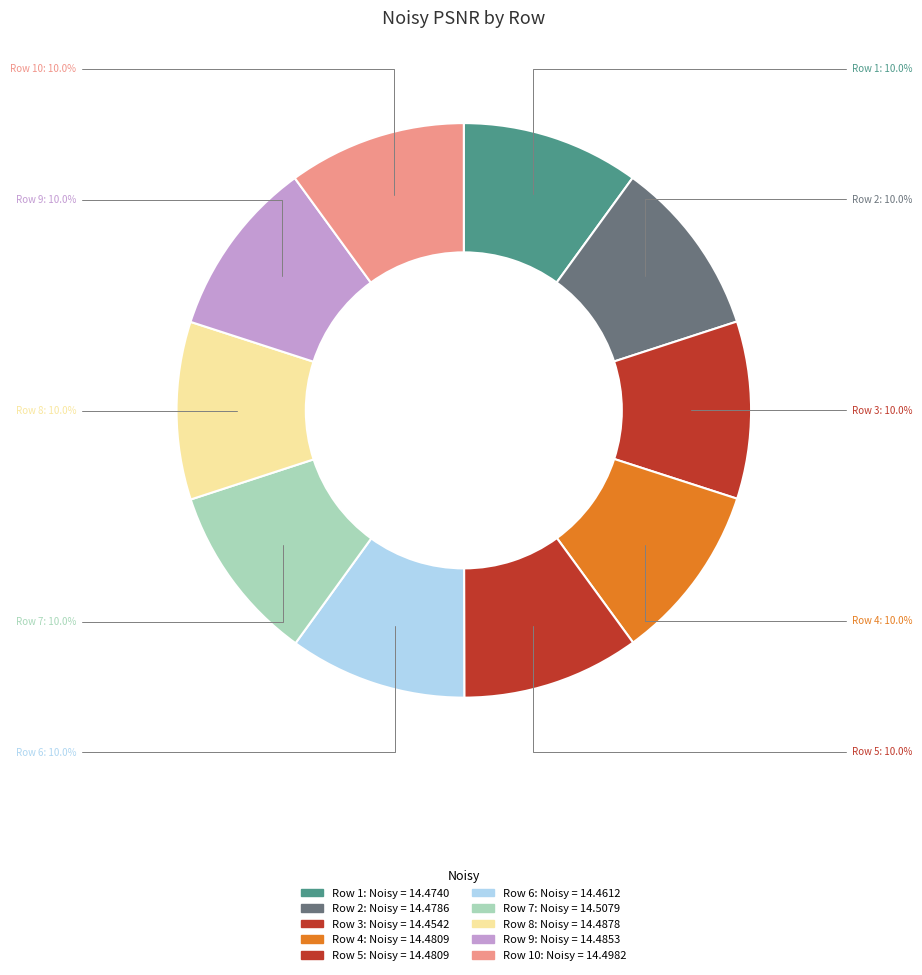

How many segments does this pie chart have?

10